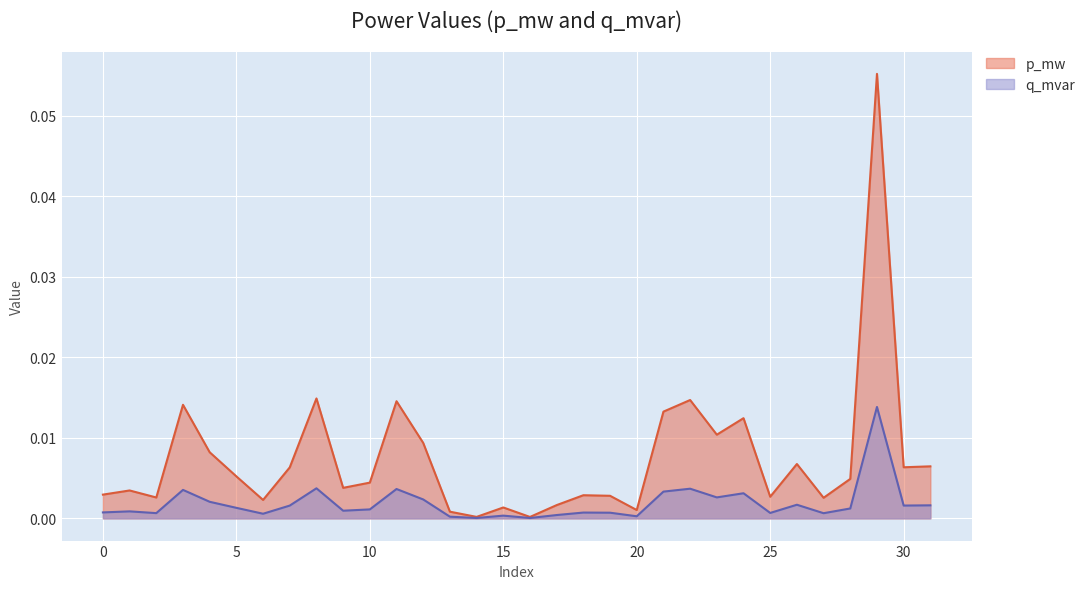

How many distinct data groups are displayed?

2